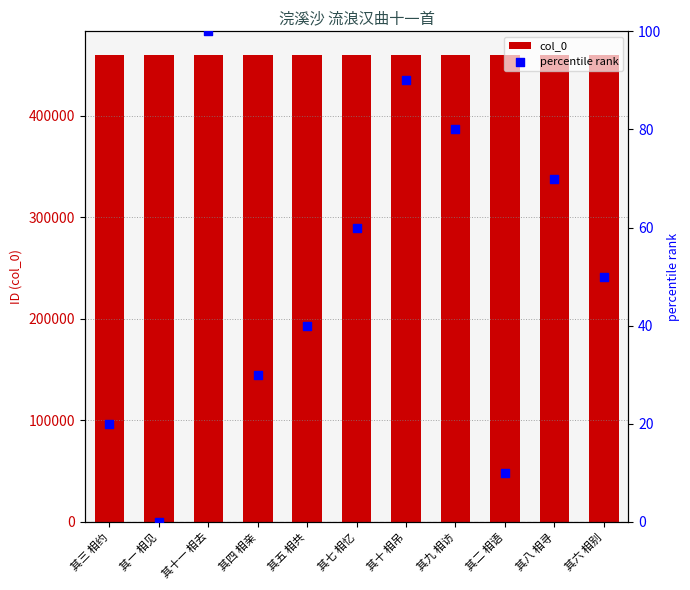

What are all the series names shown in the legend?

col_0, percentile rank